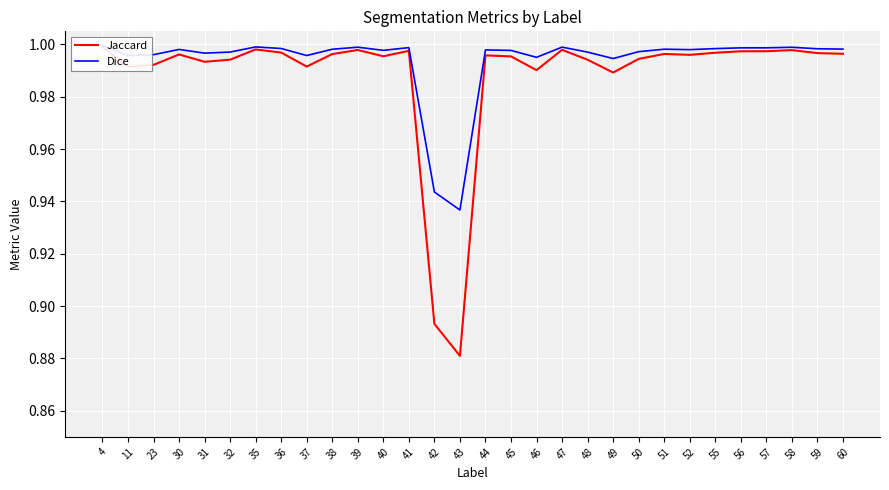

True or false: Jaccard and Dice cross at least once.

False